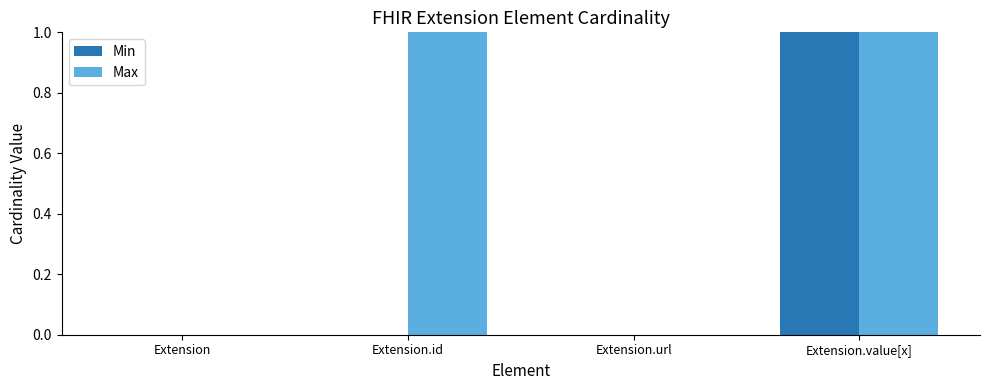

Read the Min value at Extension.value[x].

1